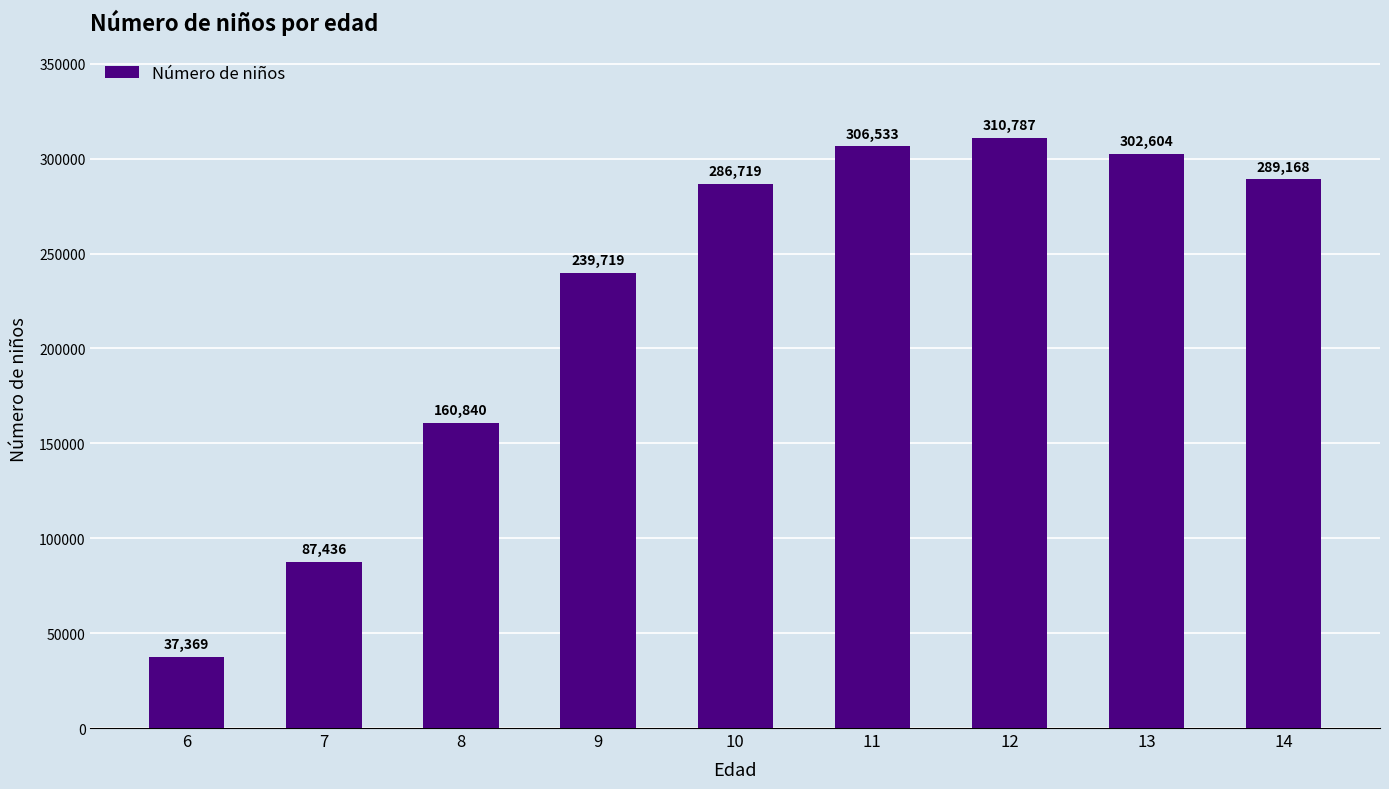

List the labels in order of value, smallest first.

6, 7, 8, 9, 10, 14, 13, 11, 12